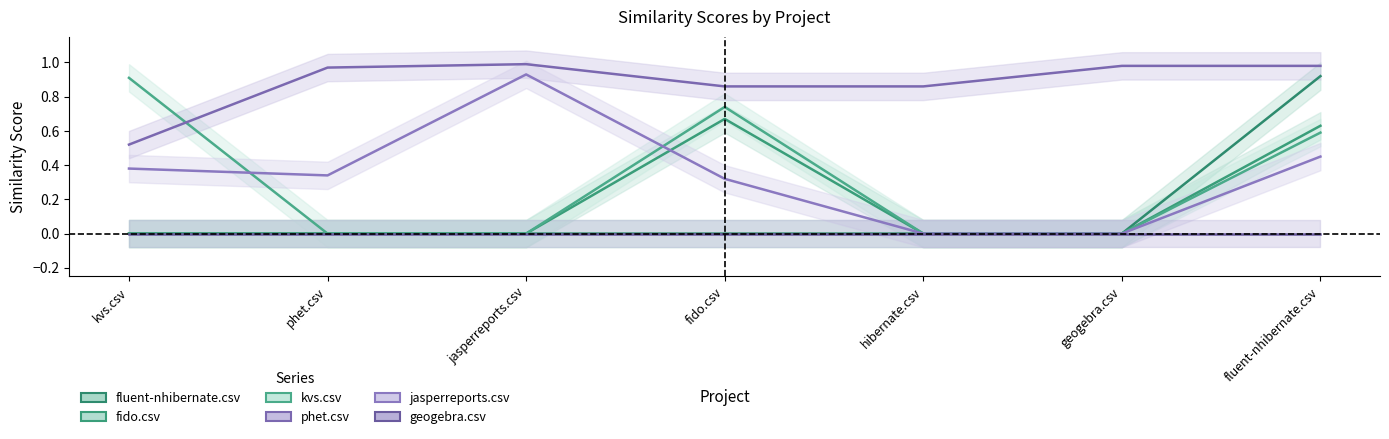

True or false: jasperreports.csv has a value of 0.0 at hibernate.csv.

True